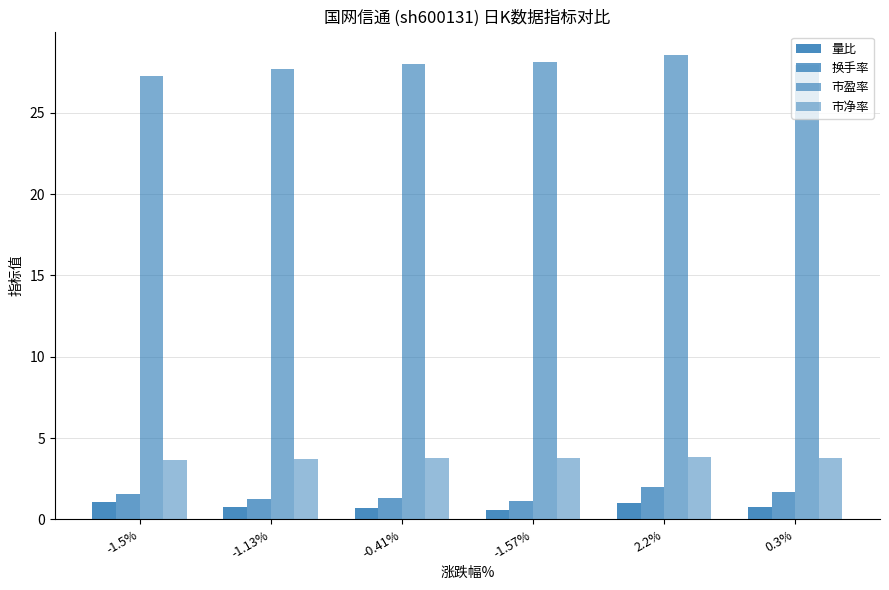

Does the chart contain any negative values?

No